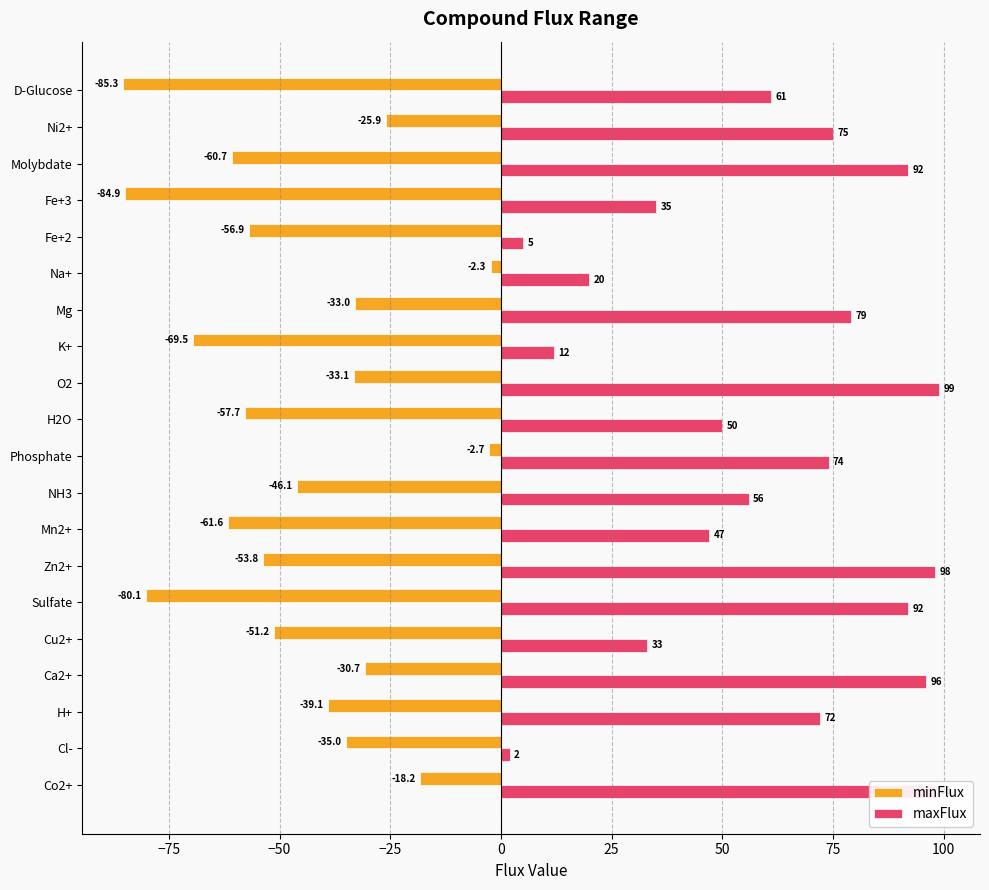

At Fe+3, list the series in order from smallest to largest.

minFlux, maxFlux